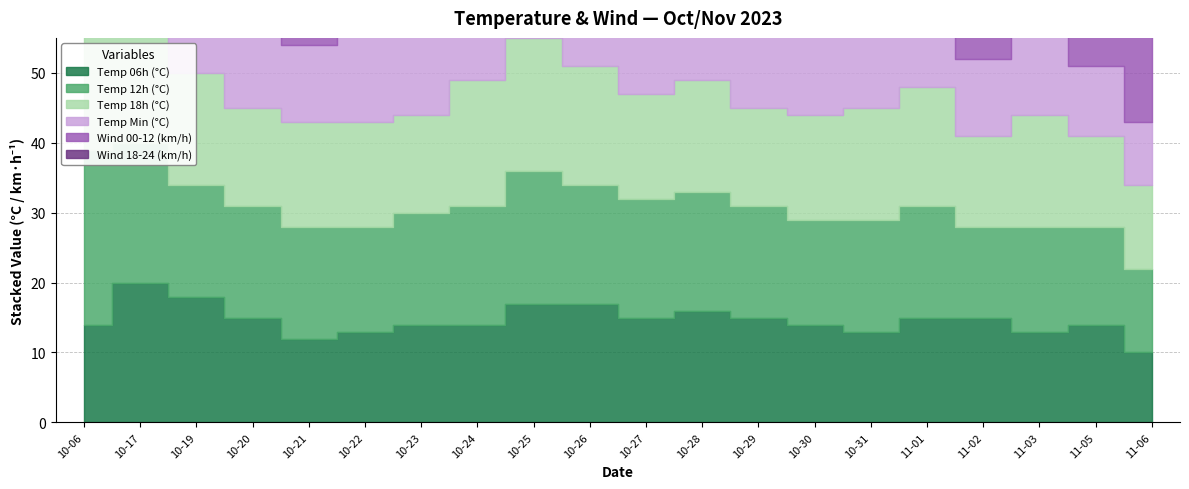

Reading right to left, list all the values displayed in this chart.

temp_6: 10	14	13	15	15	13	14	15	16	15	17	17	14	14	13	12	15	18	20	14
temp_12: 12	14	15	13	16	16	15	16	17	17	17	19	17	16	15	16	16	16	20	25
temp_18: 12	13	16	13	17	16	15	14	16	15	17	19	18	14	15	15	14	16	20	24
temp_min: 9	10	12	11	15	12	12	12	15	14	16	17	13	12	13	11	12	15	19	13
wind_00-12: 25	40	40	45	30	15	20	25	35	25	25	15	25	5	10	15	40	30	25	5
wind_18-24: 5	25	30	45	50	20	10	20	20	20	20	30	15	5	0	5	15	25	30	10